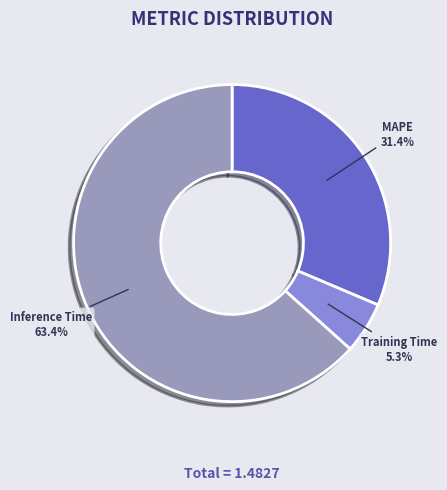

Is Inference Time the majority of the pie?

Yes